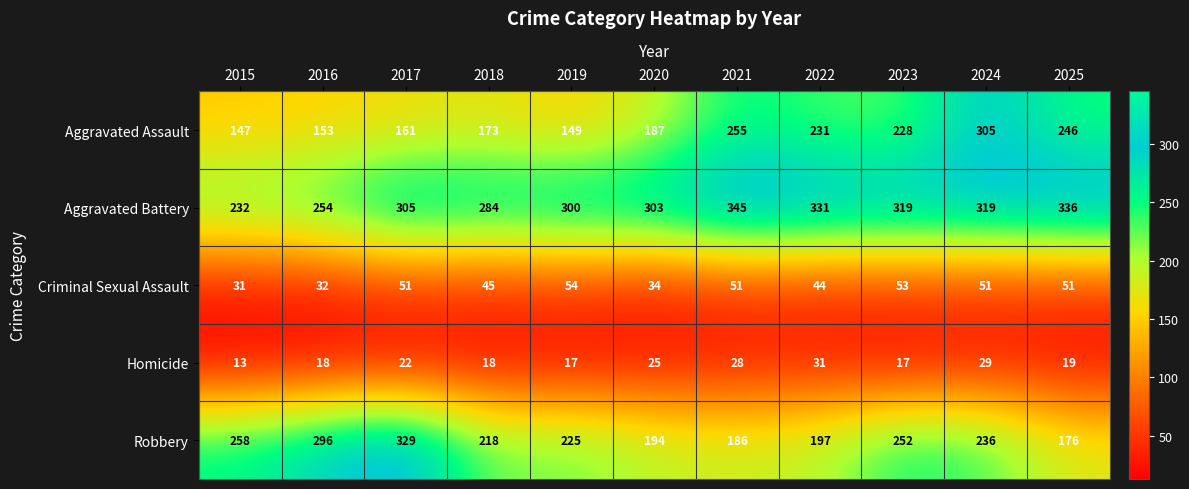

What is the lowest value of the Aggravated Battery series?

232